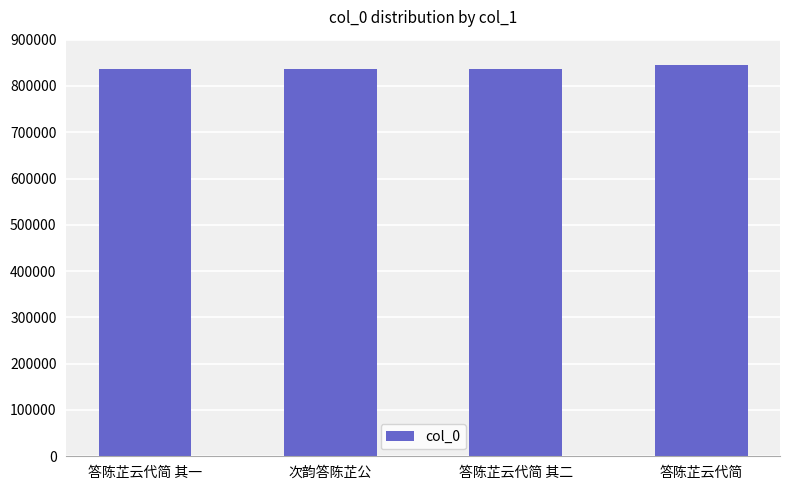

What is the label of the 2nd bar from the left?

次韵答陈芷公